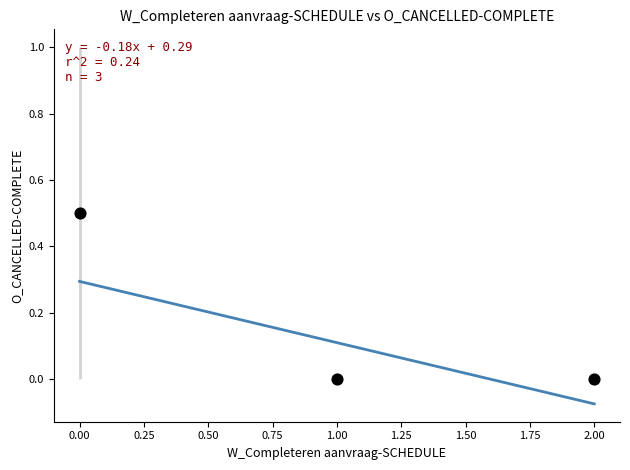

What is the range of Y values (max minus min)?

0.5